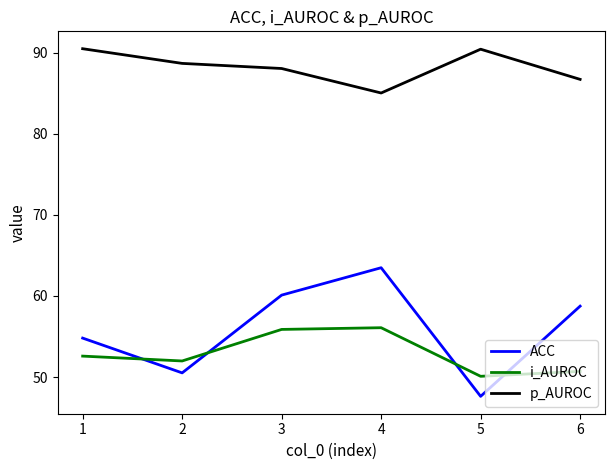

Rank the categories by ACC value from highest to lowest.

4, 3, 6, 1, 2, 5